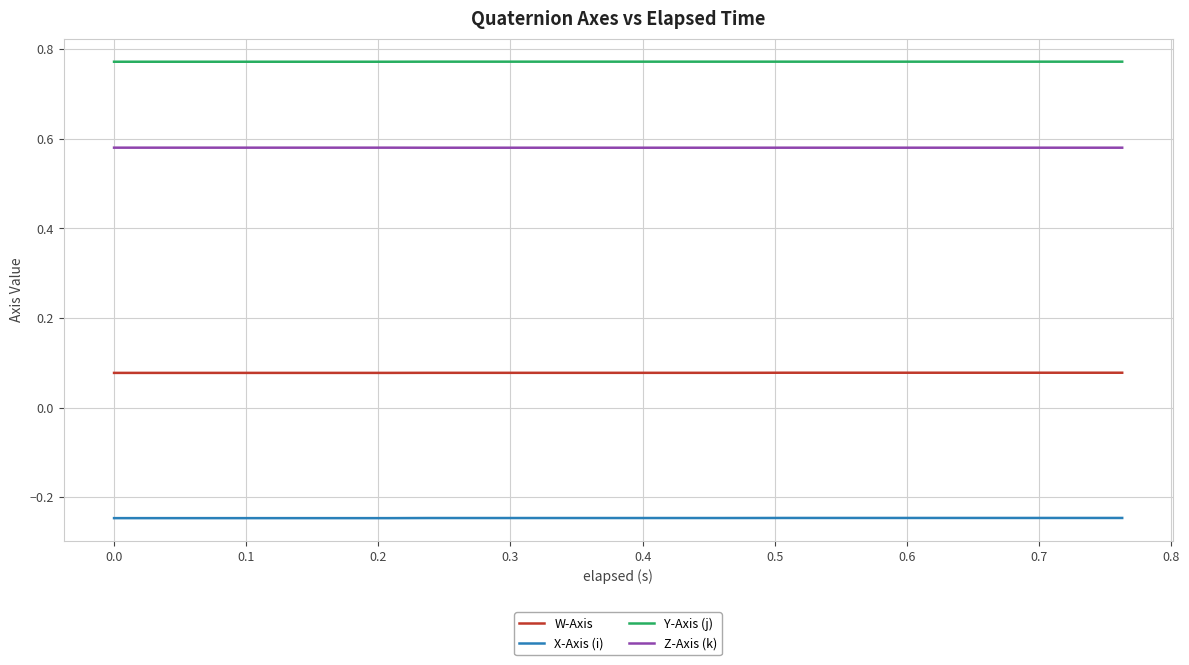

Does the chart display data point markers on the line(s)?

No